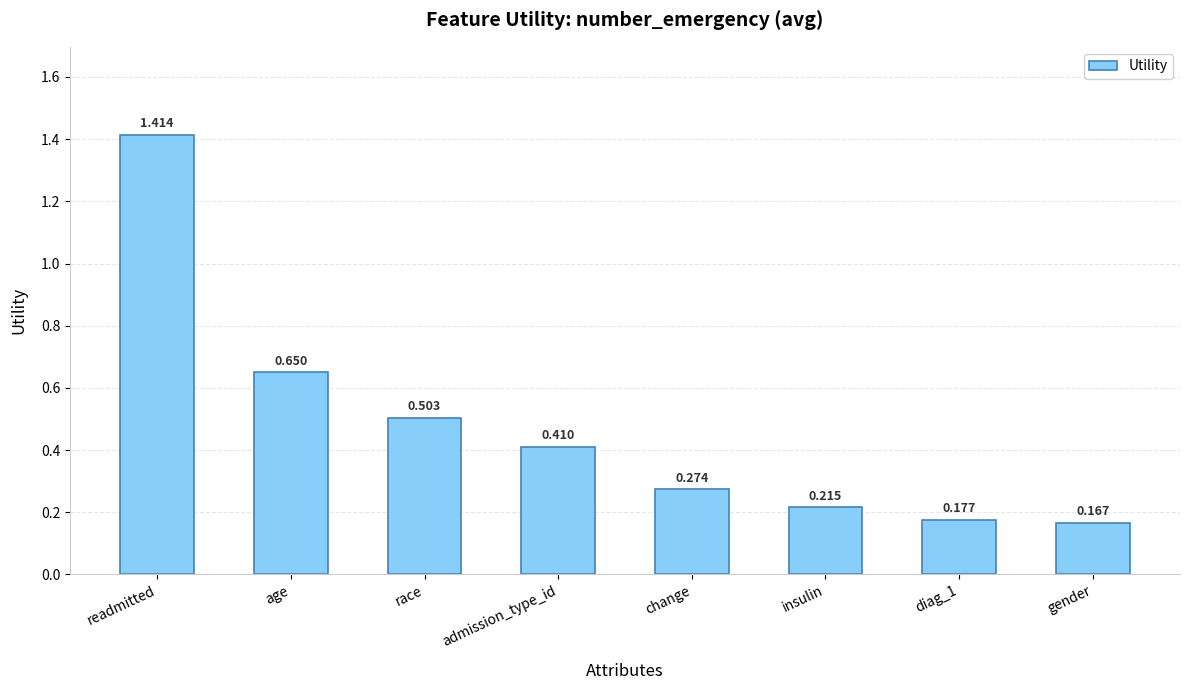

At which label is the value closest to 0?

gender